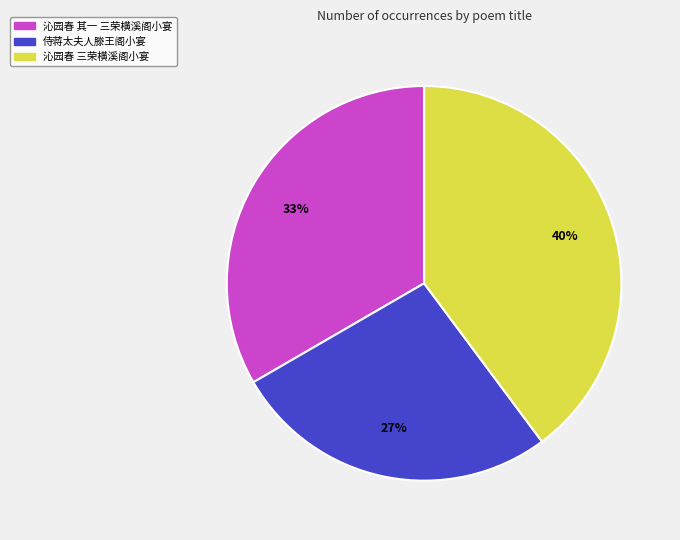

Is the sum of 侍蒋太夫人滕王阁小宴 and 沁园春 其一 三荣横溪阁小宴 greater than half?

Yes